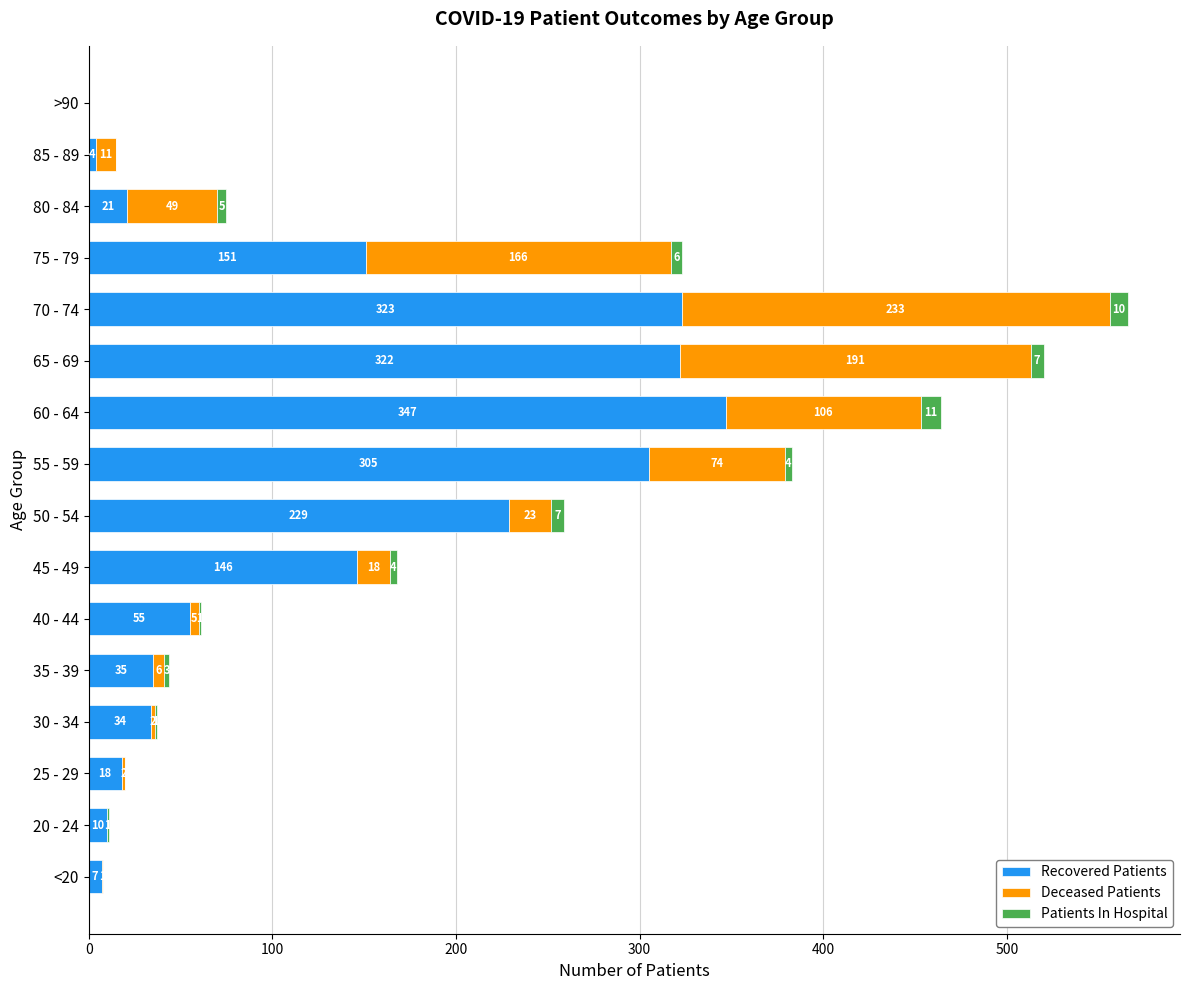

Is it true that Recovered Patients equals 205 at 45 - 49?

False